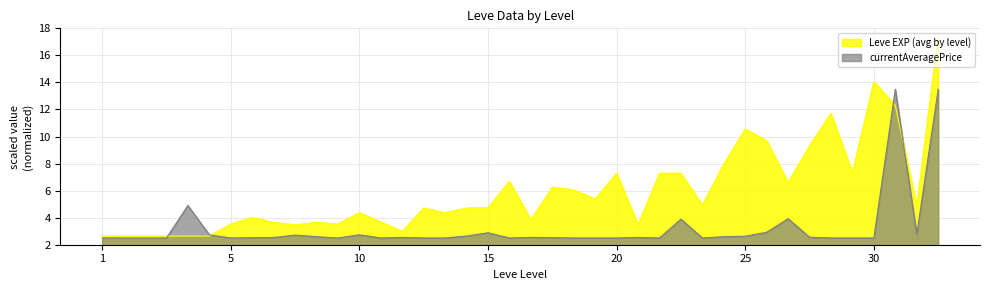

Does the chart have visible grid lines?

Yes